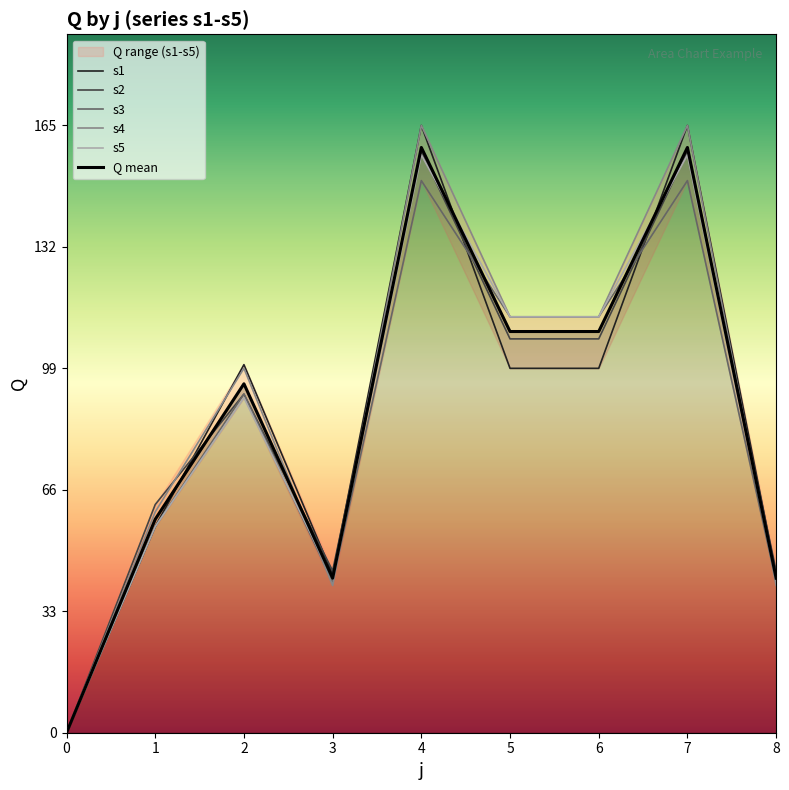

At which category does s2 reach its first local valley?

3